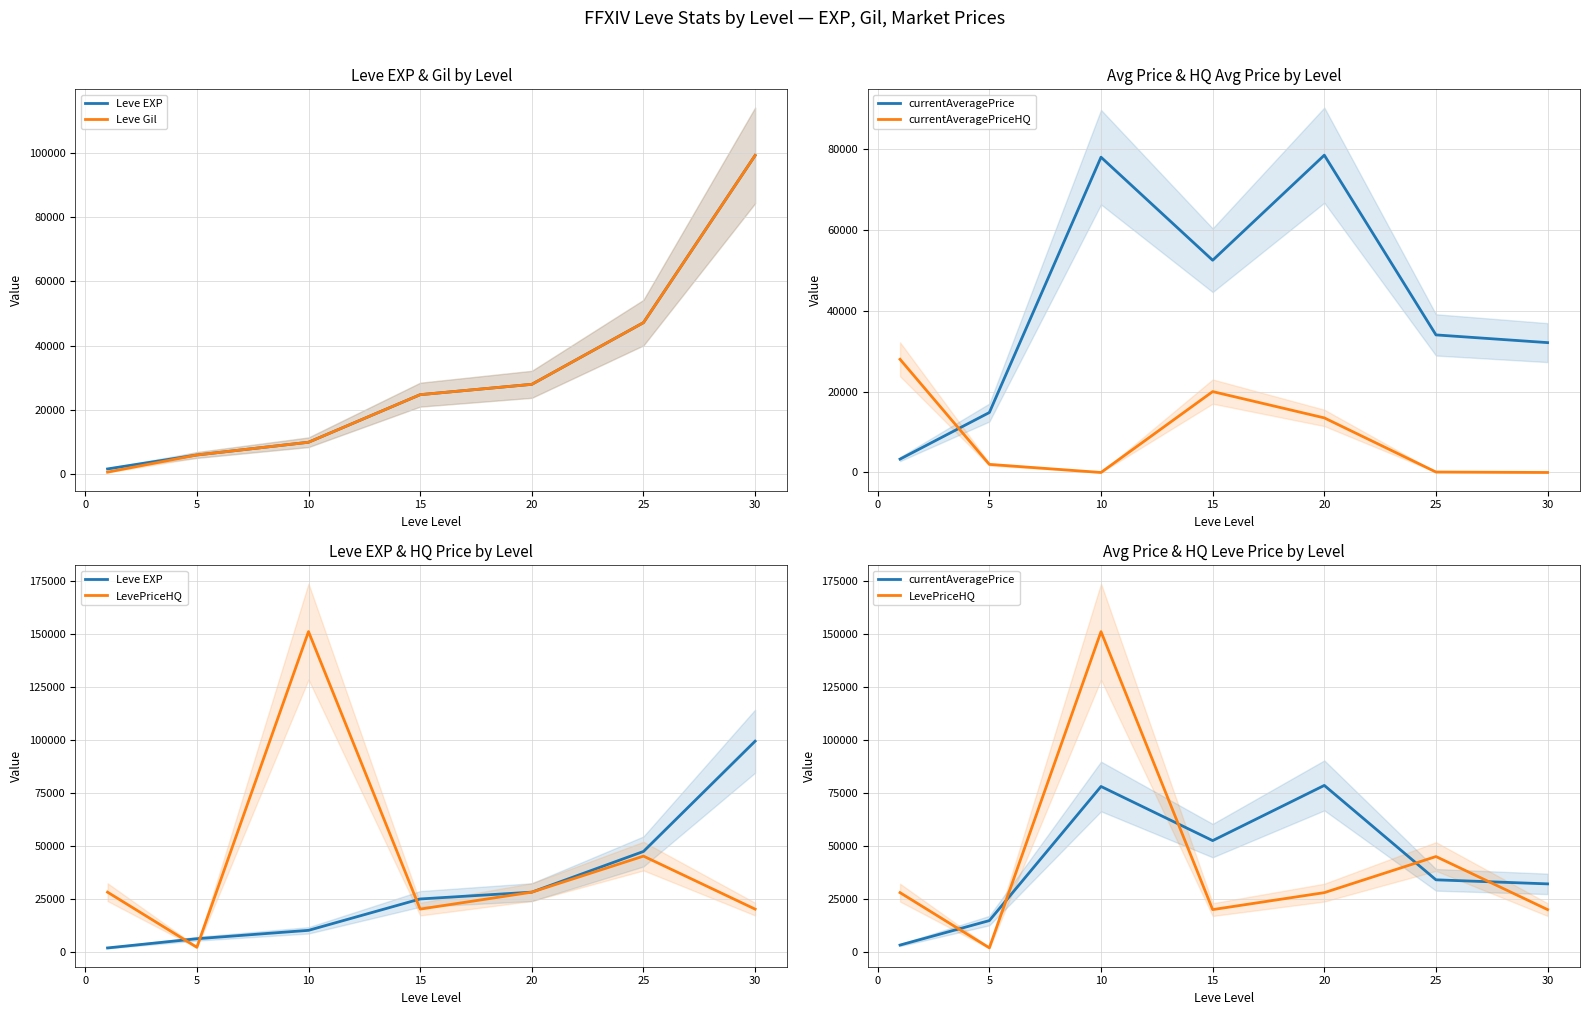

Count the number of data series in this chart.

5